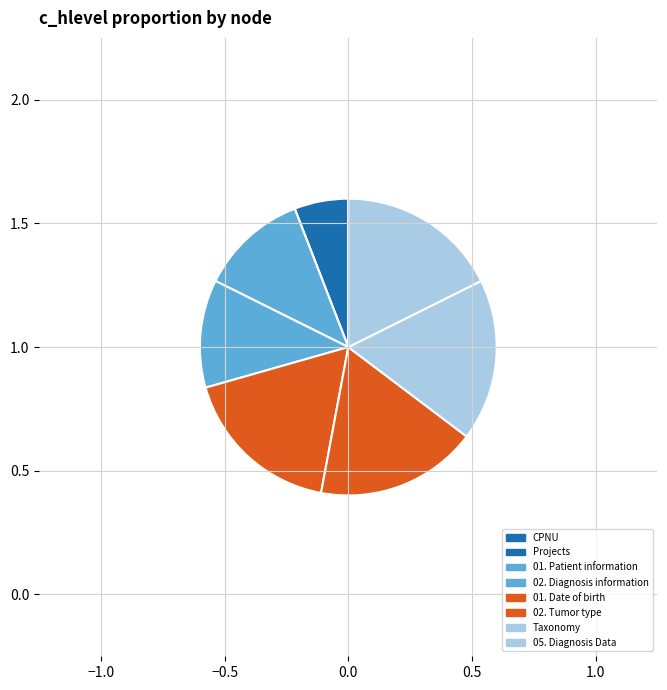

To the nearest percent, what is the combined percentage of 02. Tumor type and 01. Patient information?

29%